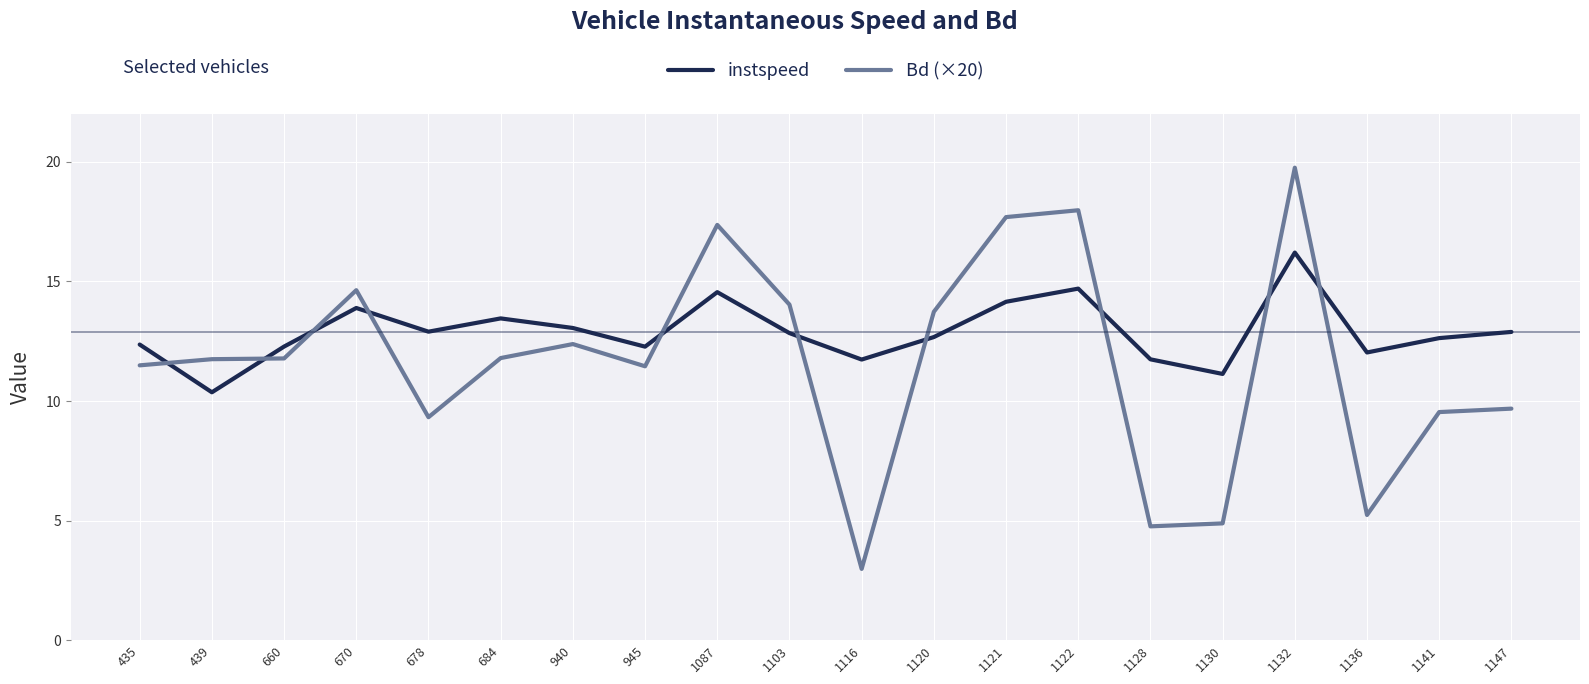

What is the difference between the maximum and minimum values in the Bd (×20) series?

16.8